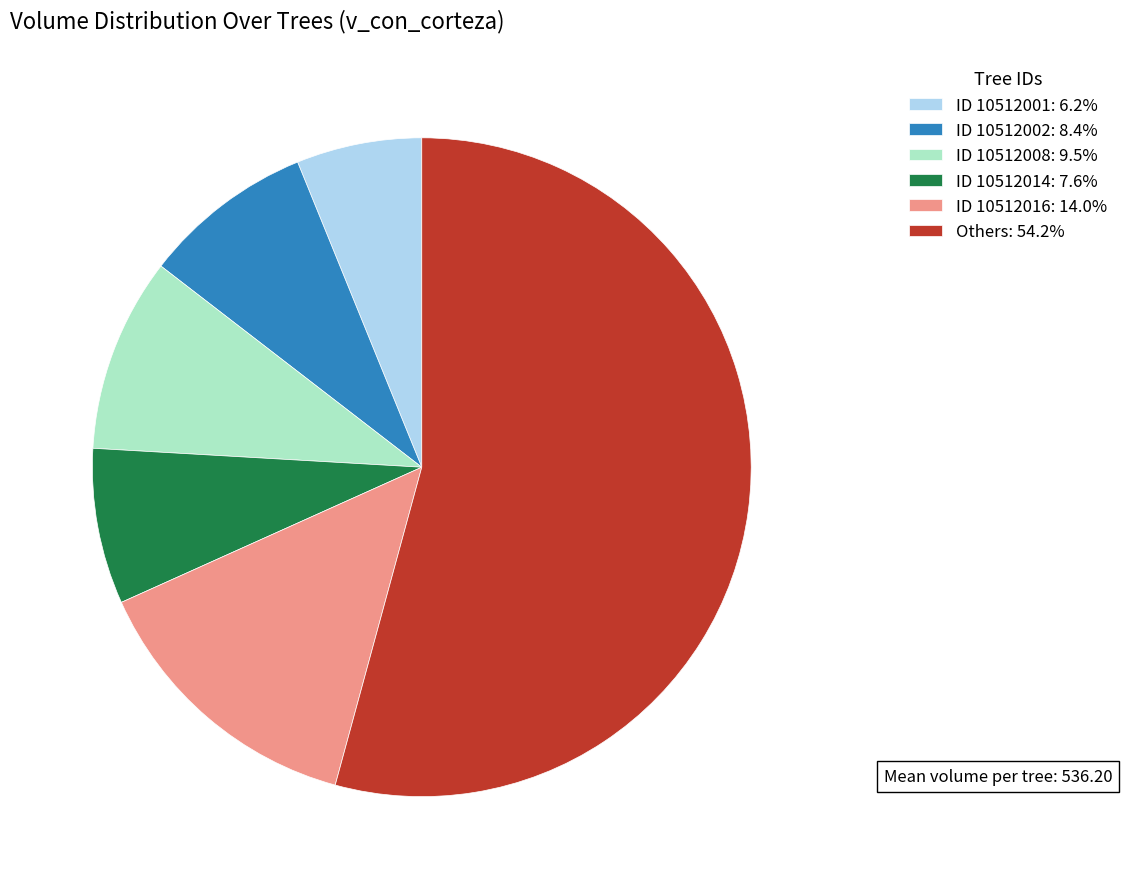

Does Others: 54.2% represent more than half of the total?

Yes